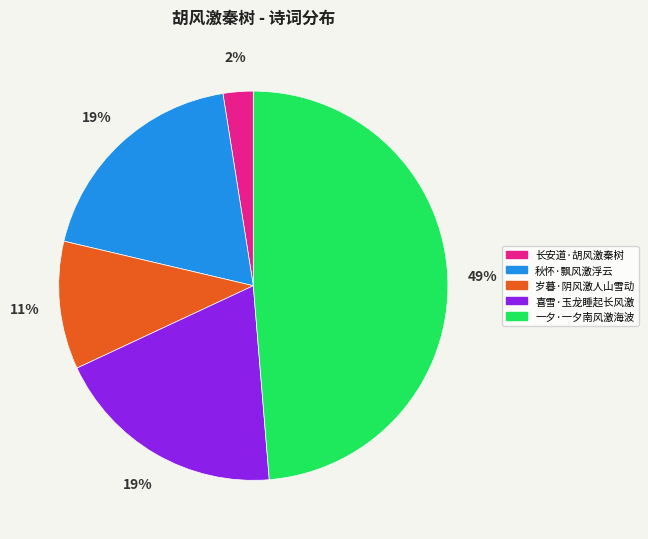

Which category has the smallest portion of the pie?

长安道·胡风激秦树